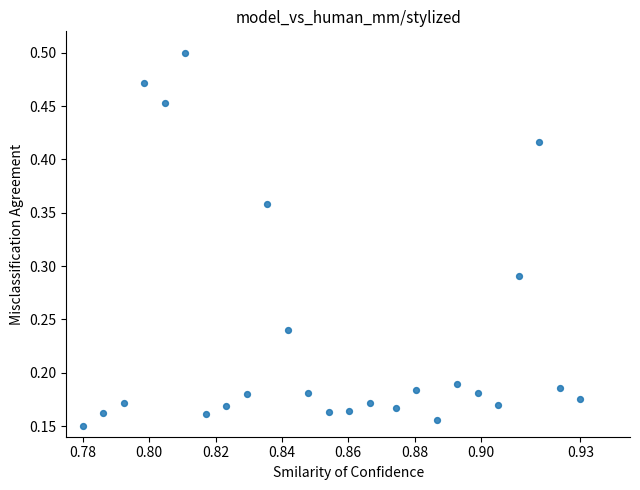

How many data points are displayed?

25